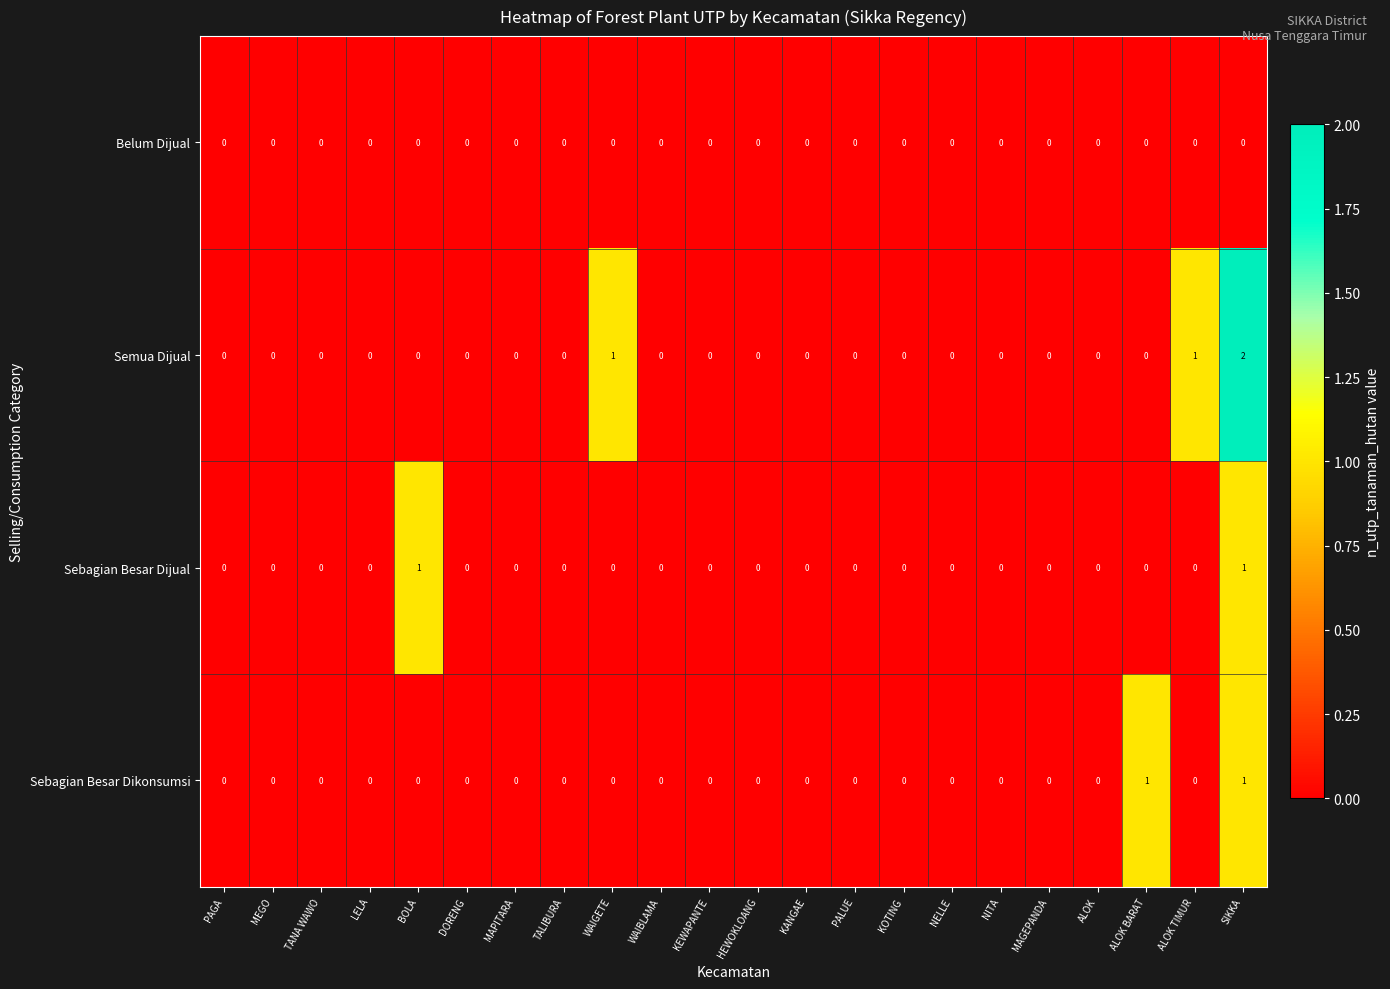

How many categories are shown in the chart?

22